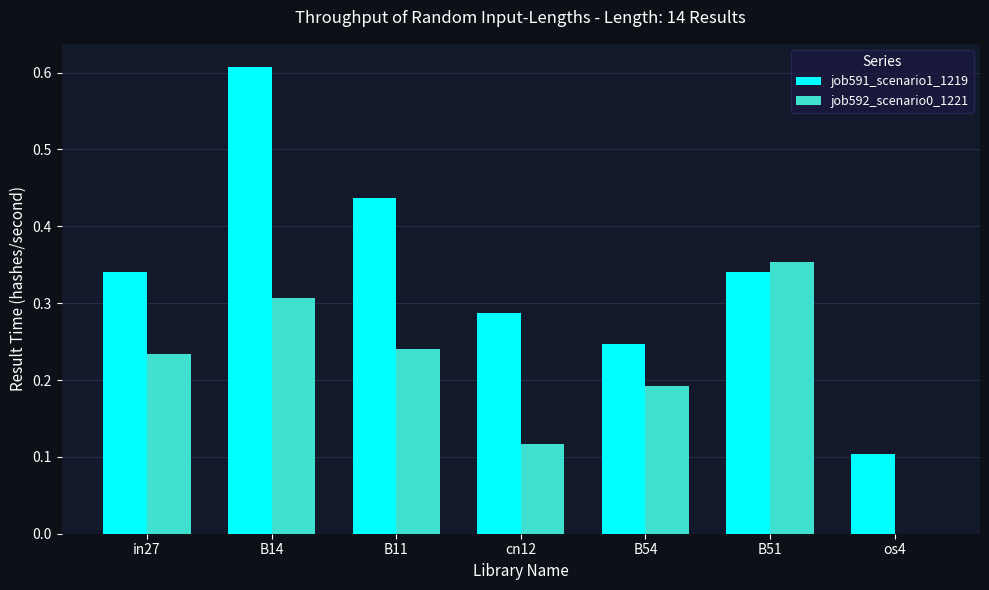

Where is job591_scenario1_1219 nearest to the value 0?

os4